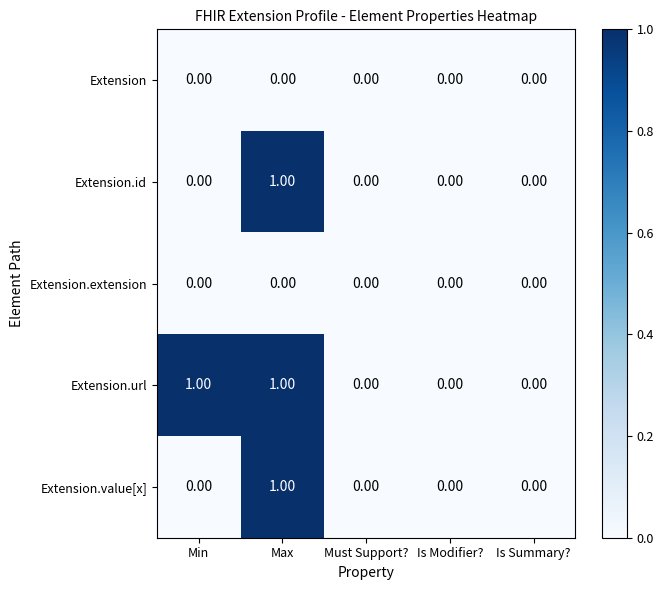

Which category has the highest value in the Extension.id series?

Max